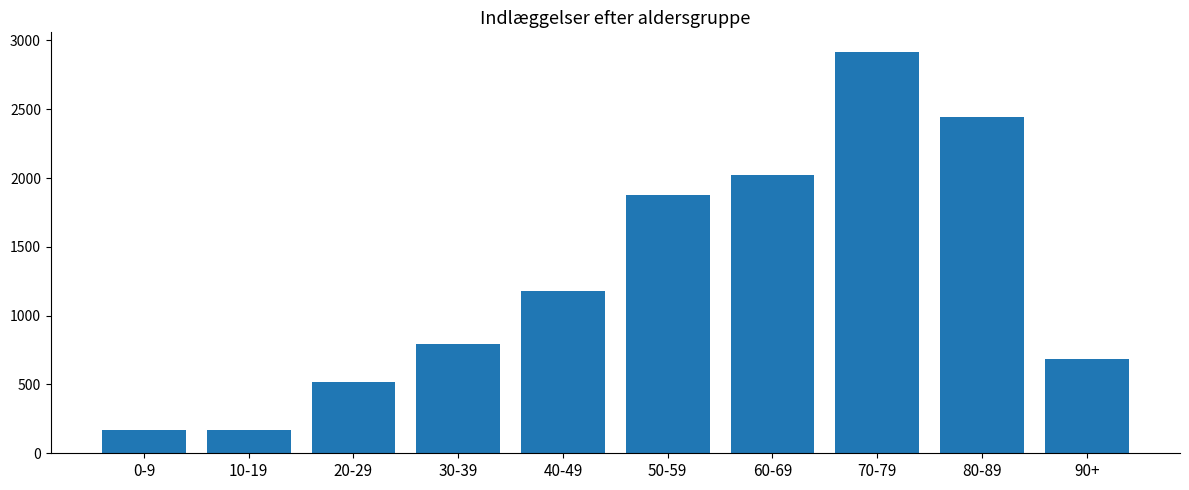

How many bars are there in total?

10